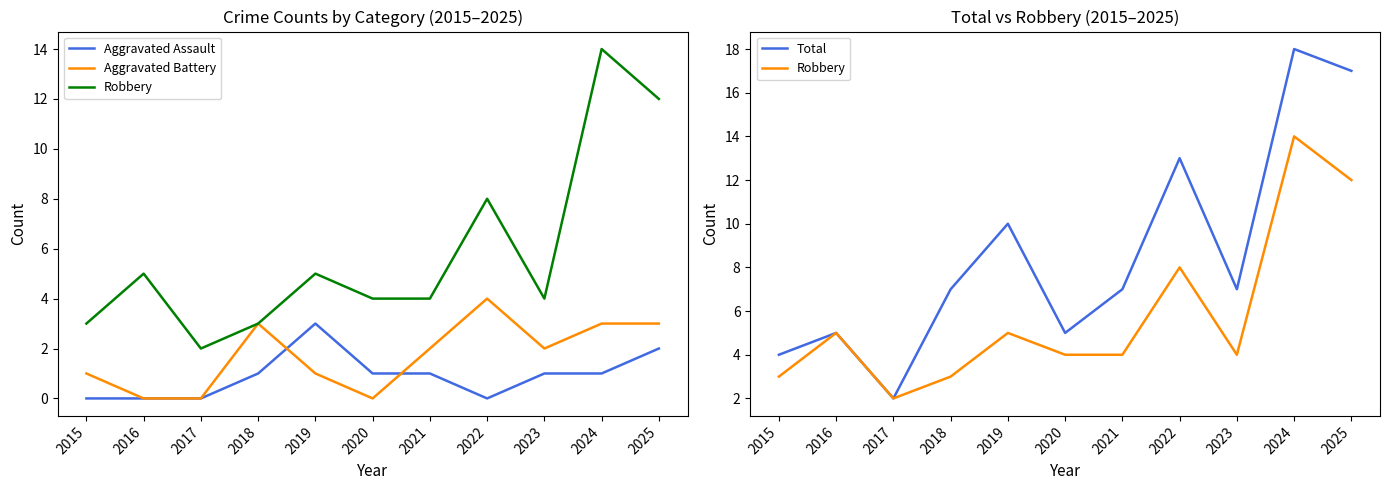

Which series changed the most between 2018 and 2019?

Total